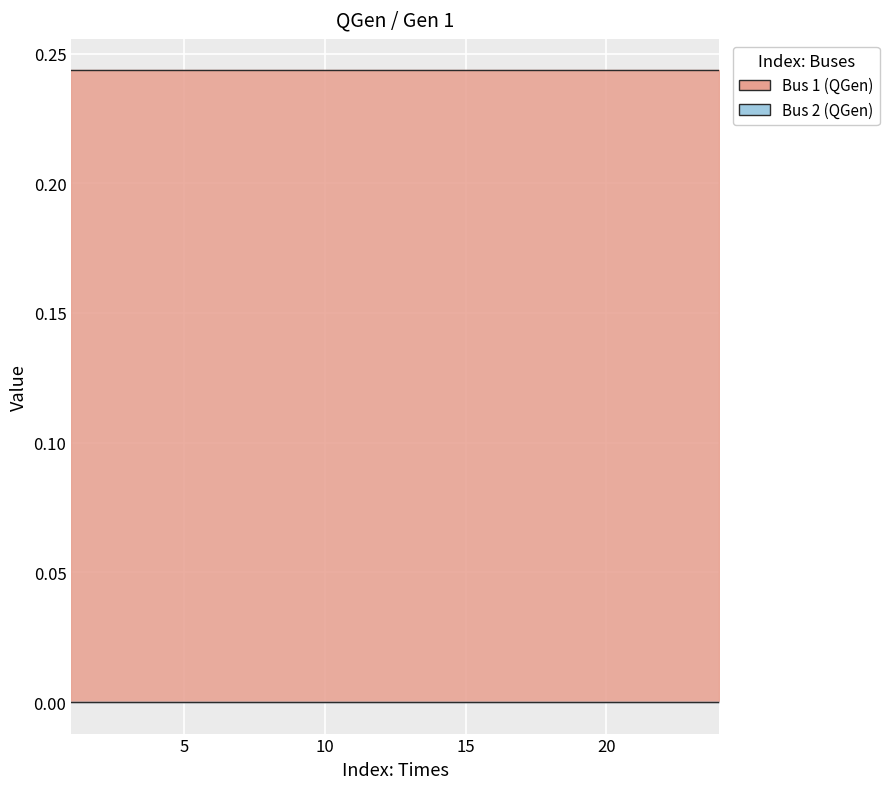

The value of Bus 2 (QGen) at 20 is -0.0. True or false?

False